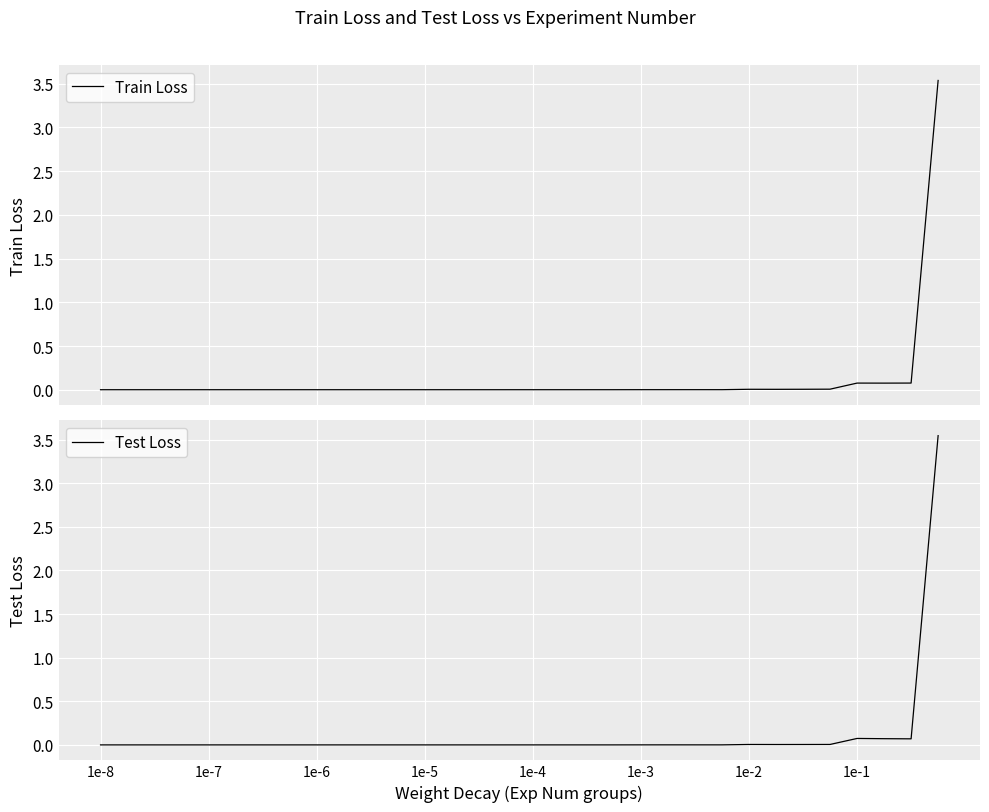

True or false: Test Loss and Train Loss cross at least once.

True